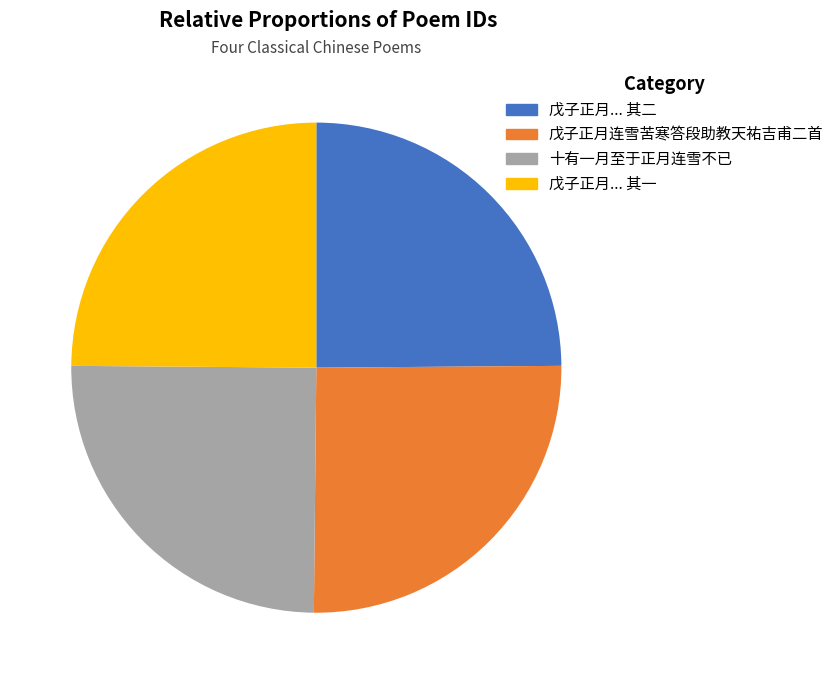

Count the number of slices in the pie.

4